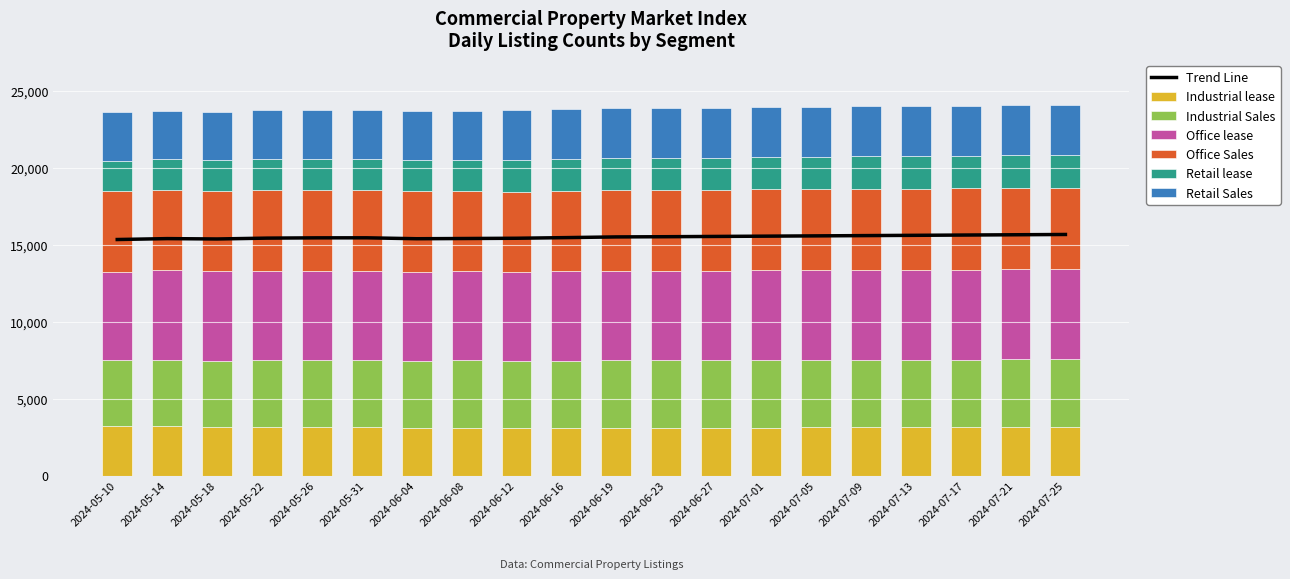

What is the approximate value of Retail Sales at 2024-05-22?

3181